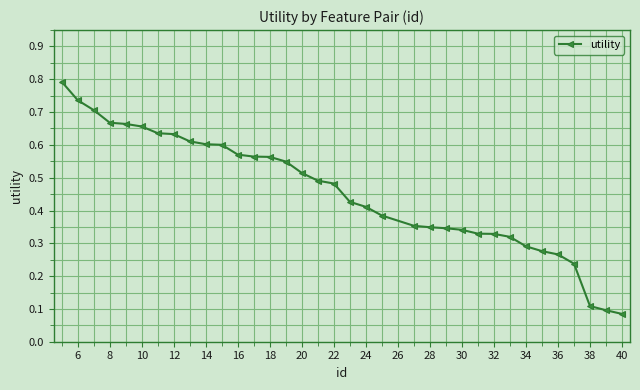

Count the values in the range 0 to 1.

35